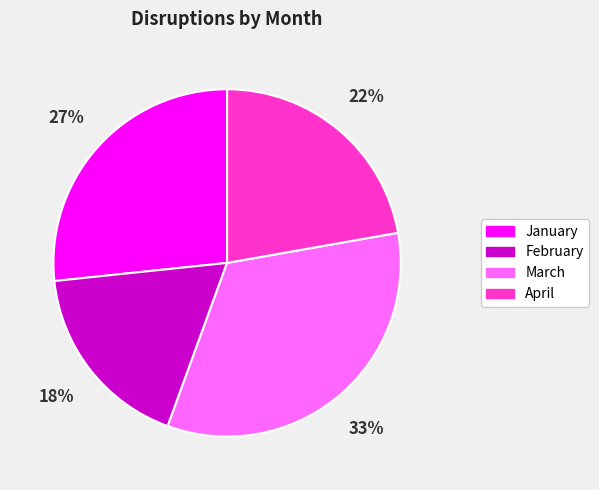

Rank the categories by value from lowest to highest.

February, April, January, March